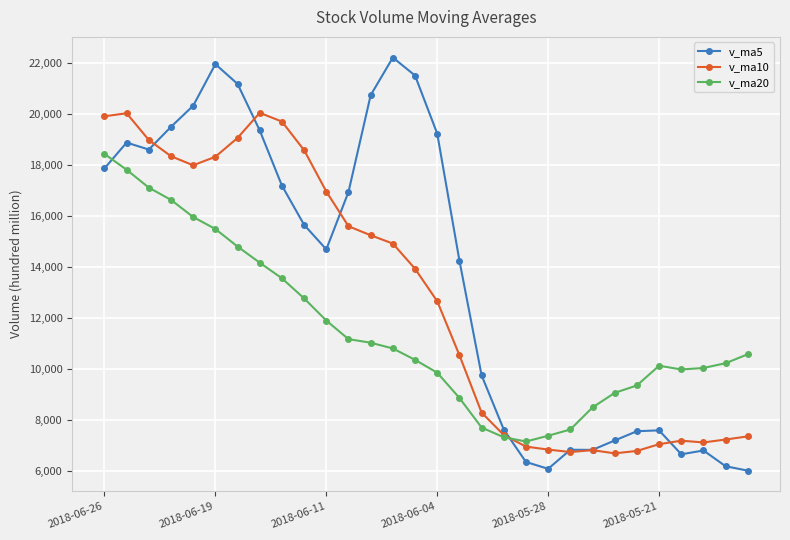

What is the sum of all v_ma20 values?

346077.4